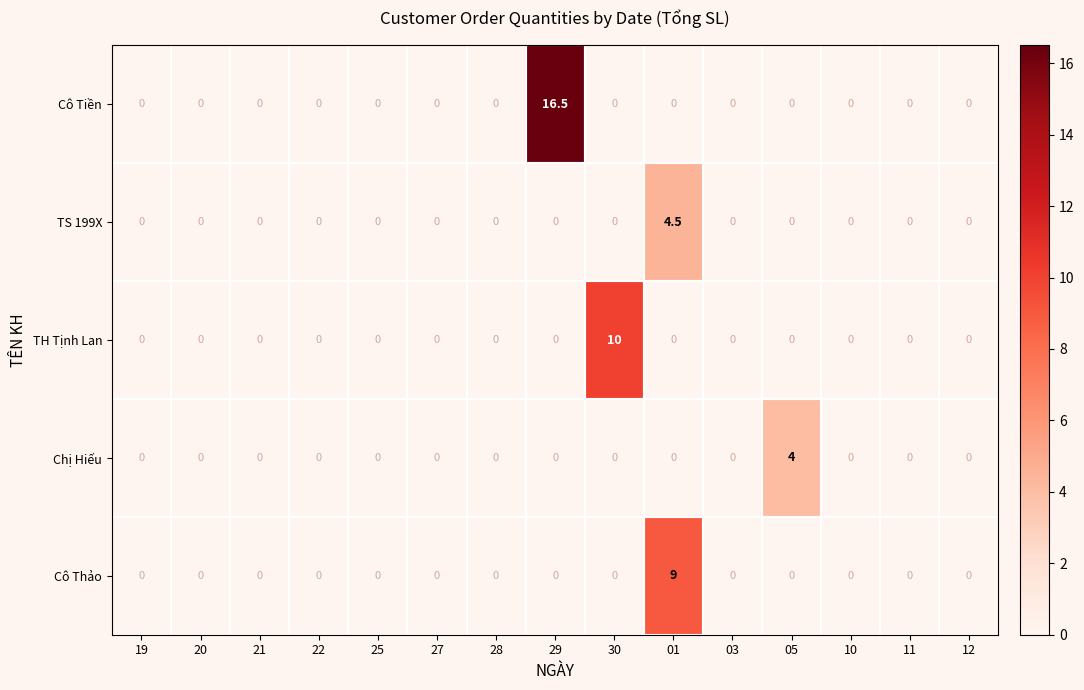

What is the maximum value shown in the chart?

16.5